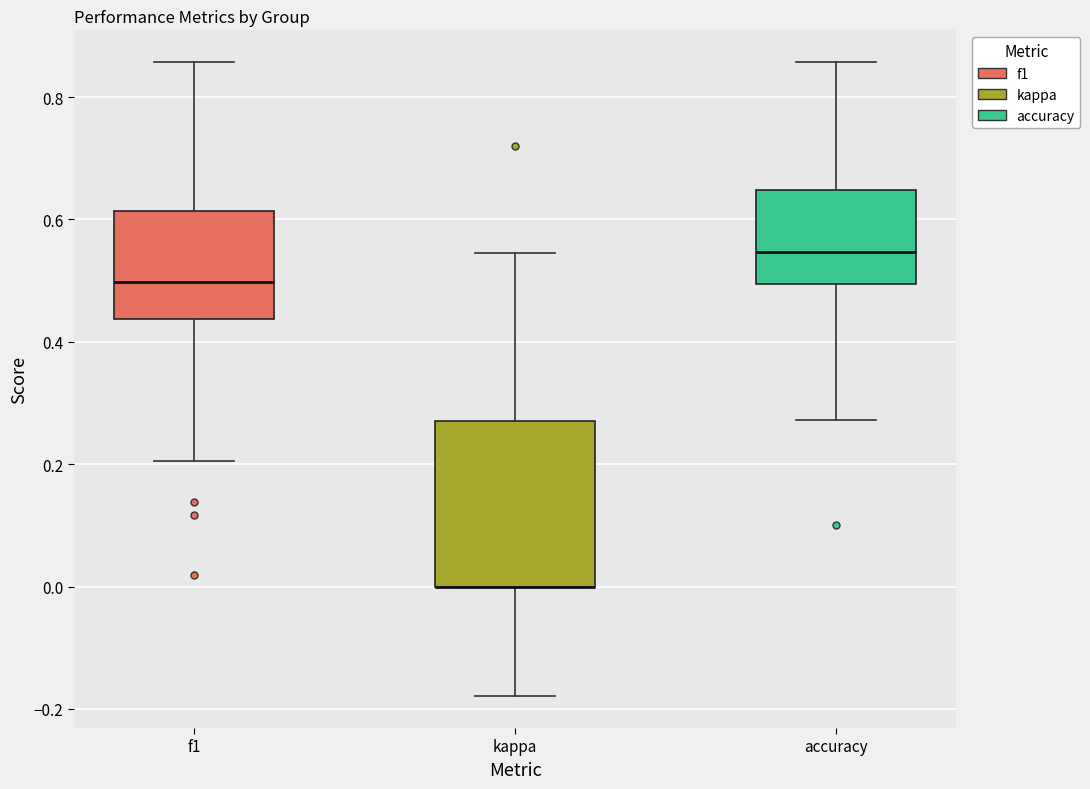

Reading left to right, transcribe this box plot: for each box, give where its median line is, the range the box spans, and where its two whiskers end, as read against the y-axis. The values are not printed on the chart, so give them approximately, as read against the axis.

f1: median 0.50, box 0.44 to 0.62, whiskers 0.20 to 0.86
kappa: median 0.00 (drawn on the box's lower edge), box 0.00 to 0.28, whiskers -0.18 to 0.54
accuracy: median 0.54, box 0.50 to 0.64, whiskers 0.28 to 0.86